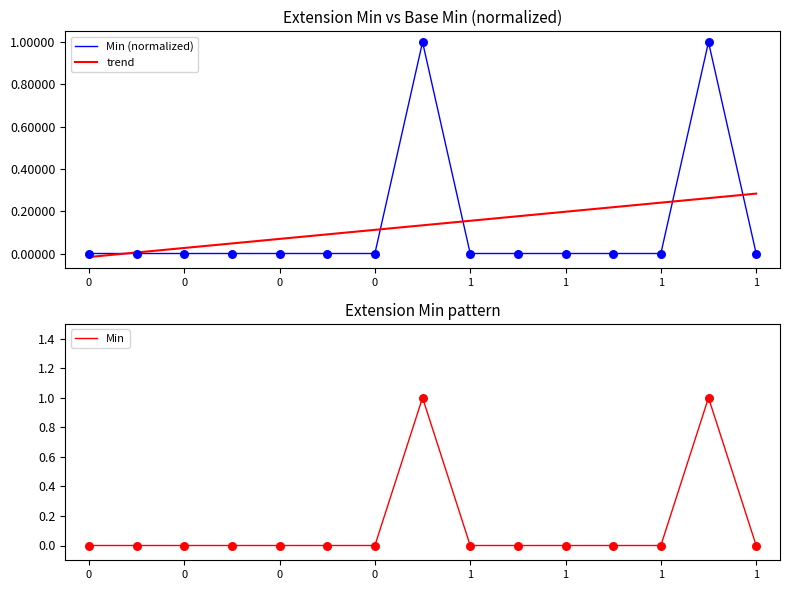

What are all the series names shown in the legend?

Min (normalized), trend, Min